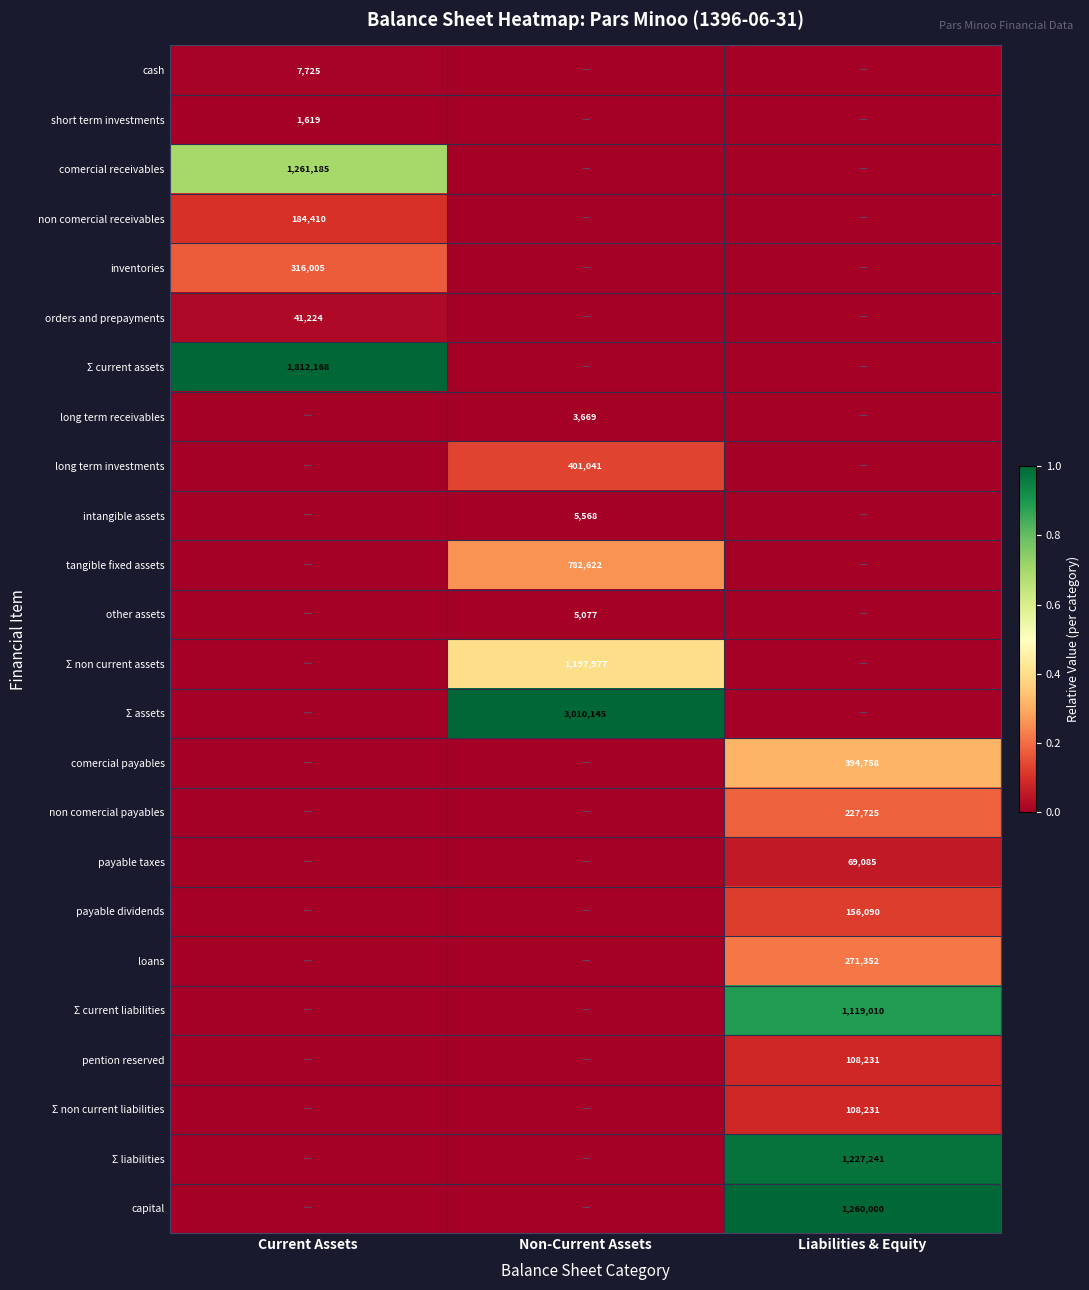

What is the total value across all series at Liabilities & Equity?

3.9